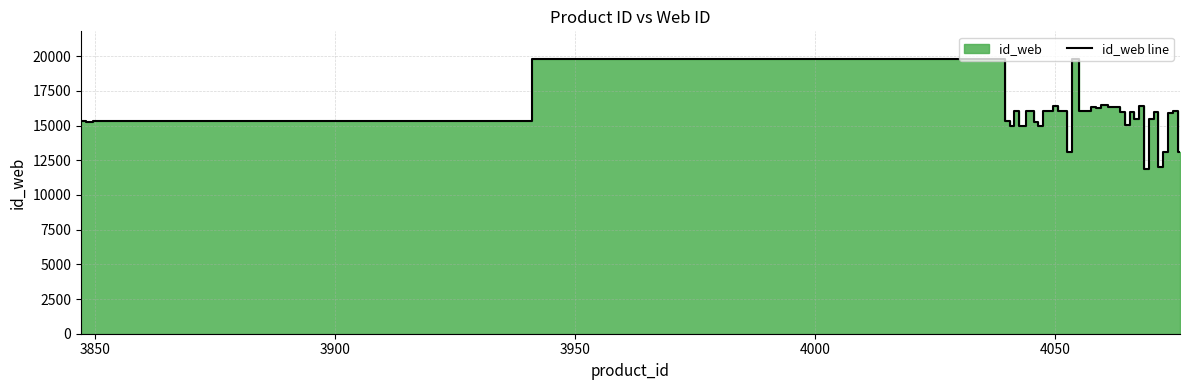

What is the highest value of the id_web line series?

19816